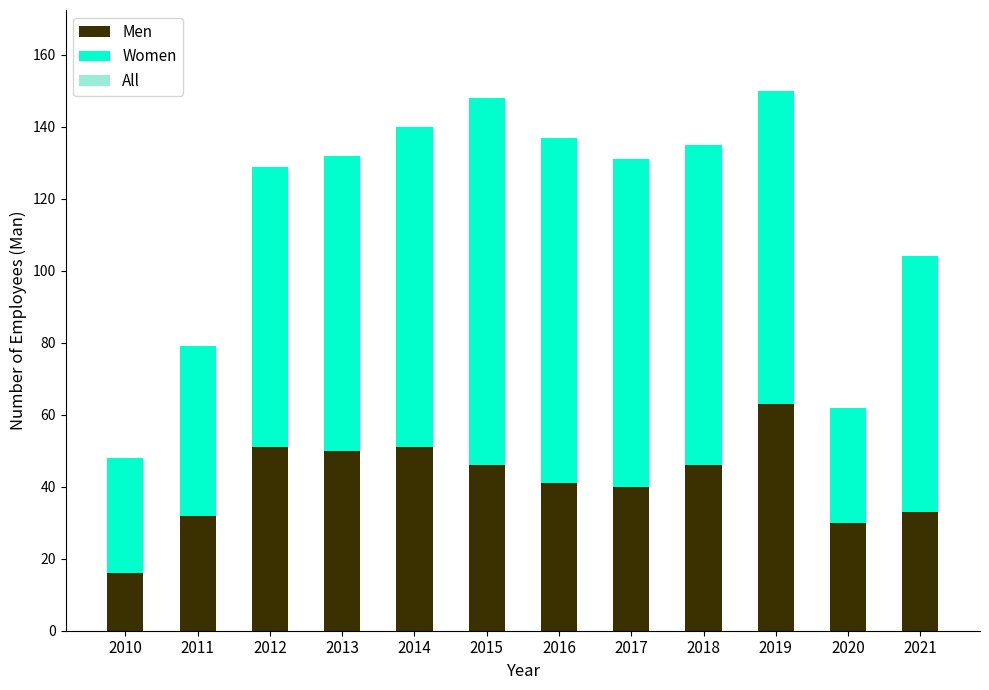

The Men series shows 50 at 2013. True or false?

True